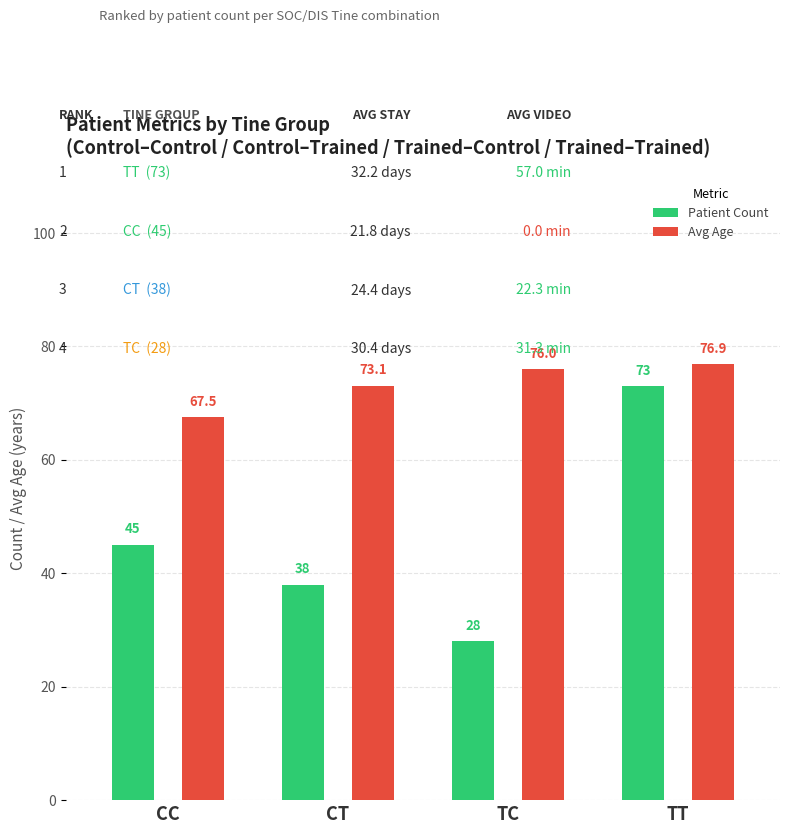

True or false: Avg Age has a value of 67.5 at CC.

True